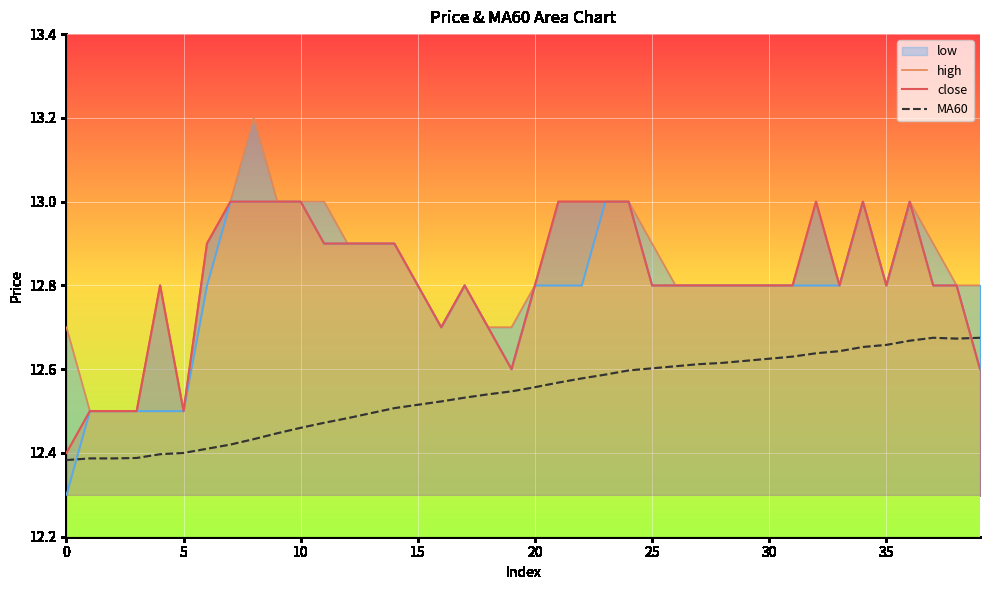

Read the high value at 26.

12.8